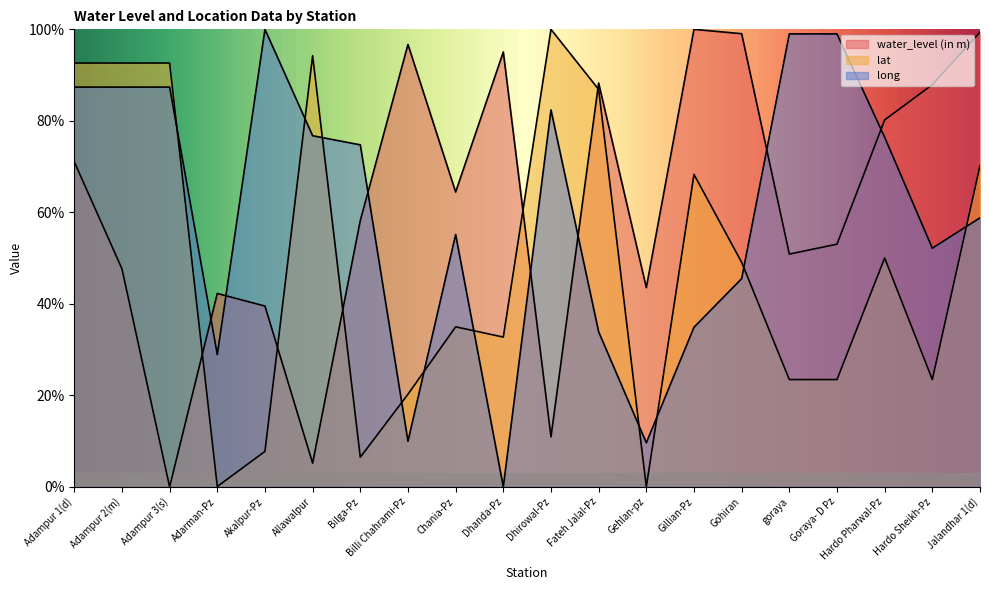

Reading left to right, what are all the values shown in this chart?

water_level (in m): Adampur 1(d)=71.0	Adampur 2(m)=47.7	Adampur 3(s)=0.0	Adarman-Pz=42.3	Akalpur-Pz=39.5	Allawalpur=5.2	Bilga-Pz=58.2	Billi Chahrami-Pz=96.7	Chania-Pz=64.4	Dhanda-Pz=95.1	Dhirowal-Pz=10.9	Fateh Jalal-Pz=88.3	Gehlan-pz=43.5	Gillian-Pz=100.0	Gohiran=99.0	goraya=50.9	Goraya- D Pz=53.0	Hardo Pharwal-Pz=80.2	Hardo Sheikh-Pz=87.9	Jalandhar 1(d)=99.4
lat: Adampur 1(d)=92.6	Adampur 2(m)=92.6	Adampur 3(s)=92.6	Adarman-Pz=0.1	Akalpur-Pz=7.8	Allawalpur=94.2	Bilga-Pz=6.5	Billi Chahrami-Pz=20.2	Chania-Pz=35.0	Dhanda-Pz=32.7	Dhirowal-Pz=100.0	Fateh Jalal-Pz=86.9	Gehlan-pz=0.0	Gillian-Pz=68.3	Gohiran=49.1	goraya=23.4	Goraya- D Pz=23.4	Hardo Pharwal-Pz=50.0	Hardo Sheikh-Pz=23.4	Jalandhar 1(d)=70.2
long: Adampur 1(d)=87.4	Adampur 2(m)=87.4	Adampur 3(s)=87.4	Adarman-Pz=28.9	Akalpur-Pz=100.0	Allawalpur=76.7	Bilga-Pz=74.8	Billi Chahrami-Pz=10.0	Chania-Pz=55.1	Dhanda-Pz=0.0	Dhirowal-Pz=82.4	Fateh Jalal-Pz=33.9	Gehlan-pz=9.6	Gillian-Pz=34.9	Gohiran=45.5	goraya=99.0	Goraya- D Pz=99.0	Hardo Pharwal-Pz=76.4	Hardo Sheikh-Pz=52.2	Jalandhar 1(d)=58.8